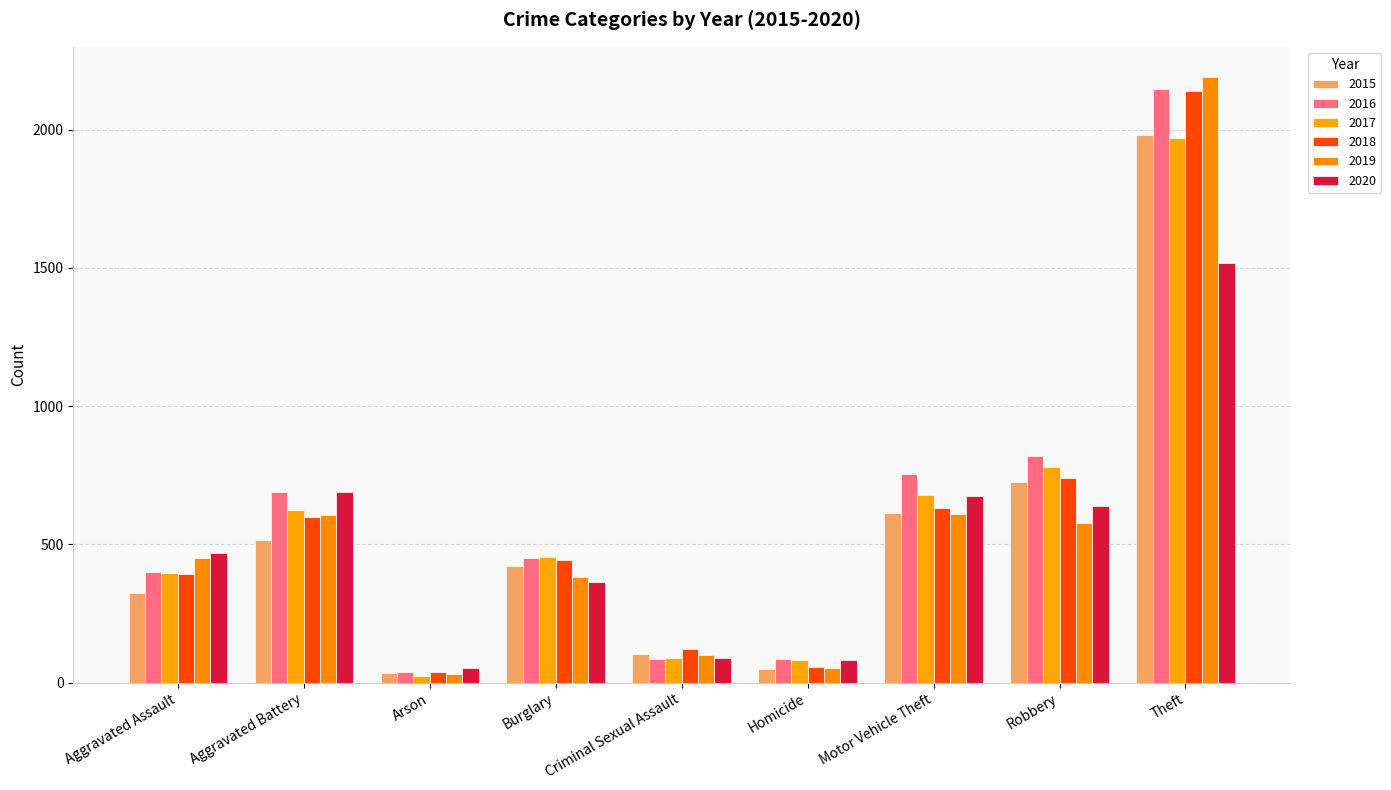

Reading left to right, transcribe all the data shown in this chart.

2015: Aggravated Assault=323	Aggravated Battery=515	Arson=35	Burglary=422	Criminal Sexual Assault=105	Homicide=50	Motor Vehicle Theft=614	Robbery=726	Theft=1981
2016: Aggravated Assault=402	Aggravated Battery=691	Arson=40	Burglary=451	Criminal Sexual Assault=87	Homicide=87	Motor Vehicle Theft=756	Robbery=819	Theft=2148
2017: Aggravated Assault=396	Aggravated Battery=623	Arson=23	Burglary=453	Criminal Sexual Assault=90	Homicide=82	Motor Vehicle Theft=680	Robbery=780	Theft=1968
2018: Aggravated Assault=392	Aggravated Battery=600	Arson=37	Burglary=443	Criminal Sexual Assault=122	Homicide=56	Motor Vehicle Theft=631	Robbery=741	Theft=2140
2019: Aggravated Assault=452	Aggravated Battery=608	Arson=32	Burglary=383	Criminal Sexual Assault=102	Homicide=53	Motor Vehicle Theft=611	Robbery=577	Theft=2190
2020: Aggravated Assault=468	Aggravated Battery=691	Arson=55	Burglary=363	Criminal Sexual Assault=89	Homicide=81	Motor Vehicle Theft=674	Robbery=639	Theft=1518